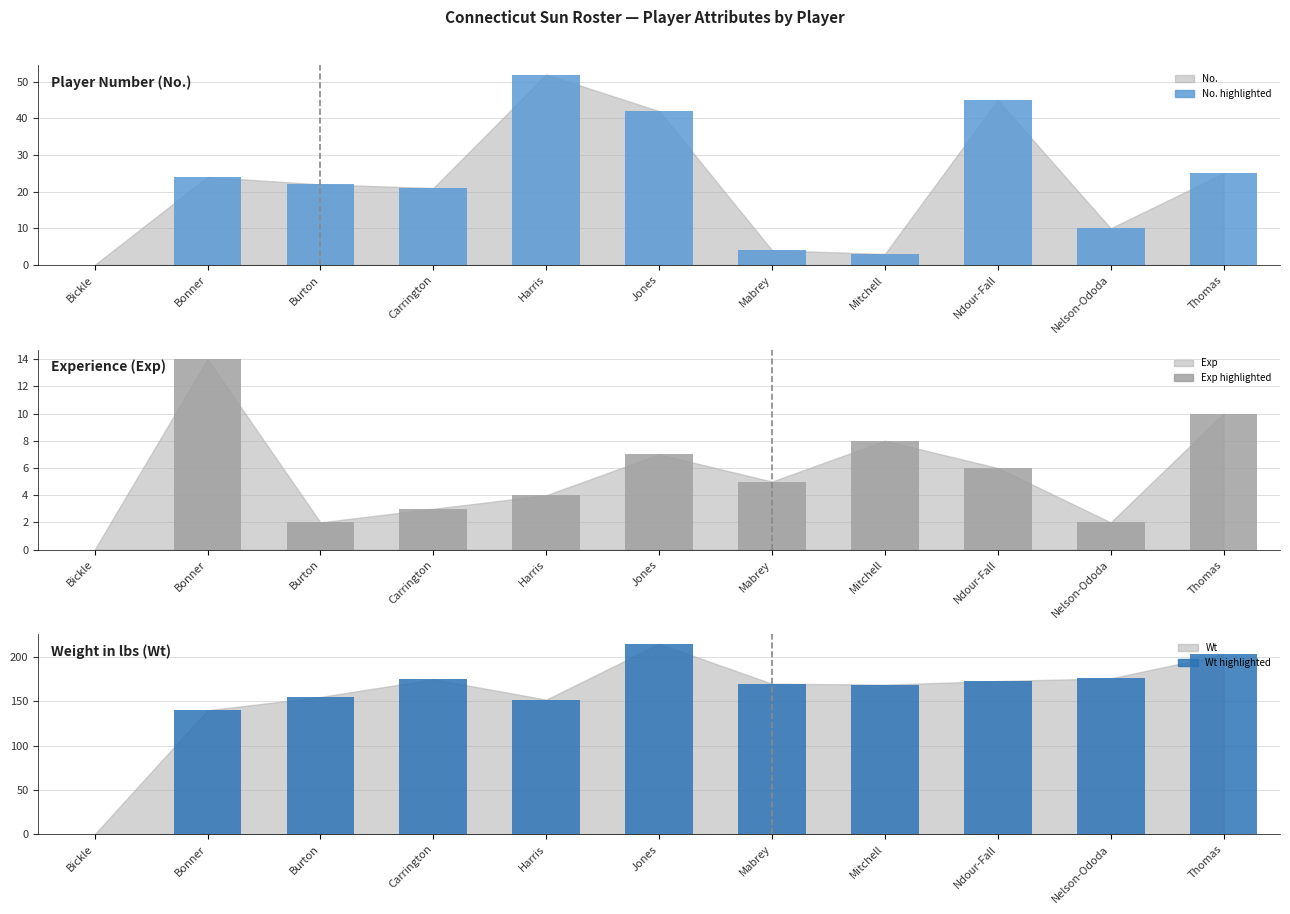

Reading right to left, transcribe all the data shown in this chart.

No. (highlight): Thomas=25	Nelson-Ododa=10	Ndour-Fall=45	Mitchell=3	Mabrey=4	Jones=42	Harris=52	Carrington=21	Burton=22	Bonner=24	Bickle=0
Exp (highlight): Thomas=10	Nelson-Ododa=2	Ndour-Fall=6	Mitchell=8	Mabrey=5	Jones=7	Harris=4	Carrington=3	Burton=2	Bonner=14	Bickle=0
Wt (highlight): Thomas=203	Nelson-Ododa=176	Ndour-Fall=173	Mitchell=169	Mabrey=170	Jones=215	Harris=152	Carrington=175	Burton=155	Bonner=140	Bickle=0